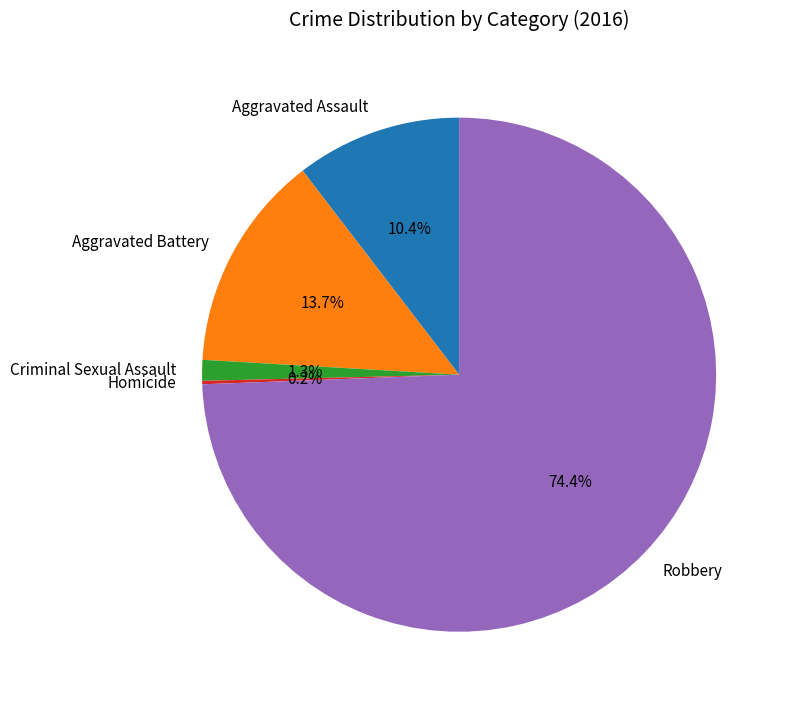

To the nearest percent, what percentage of the pie is Criminal Sexual Assault?

1%